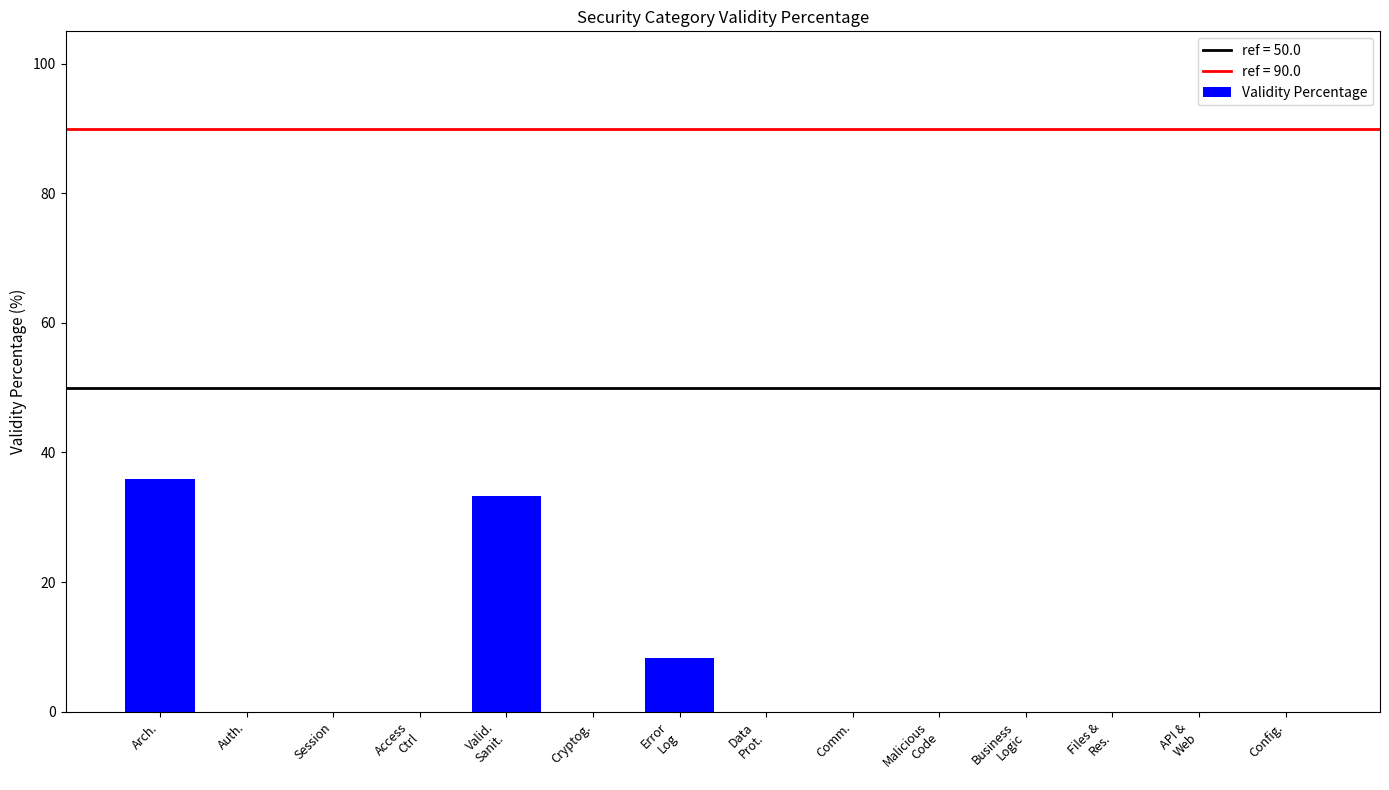

Between Arch. and Auth., which is larger?

Arch.